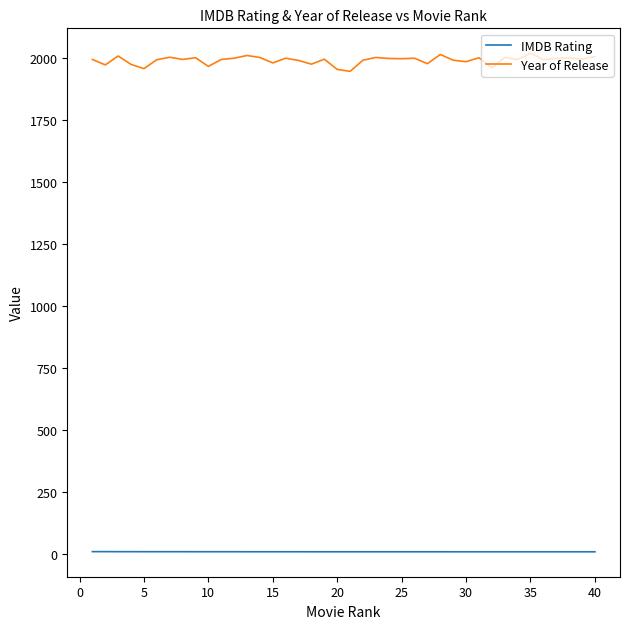

What is the maximum value for IMDB Rating?

9.2